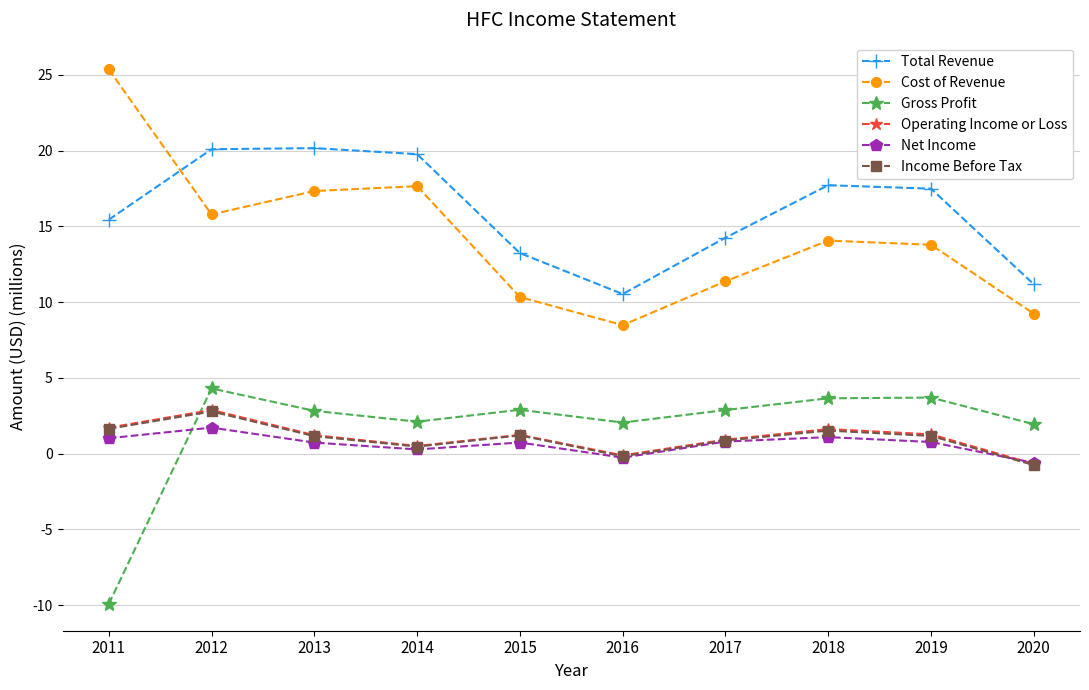

The Income Before Tax series shows 2.8 at 2012. True or false?

True